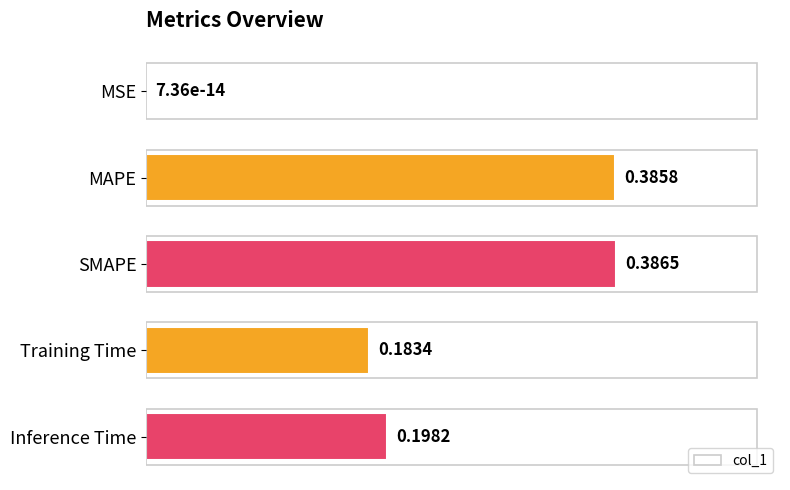

What is the sum of all values?

1.2